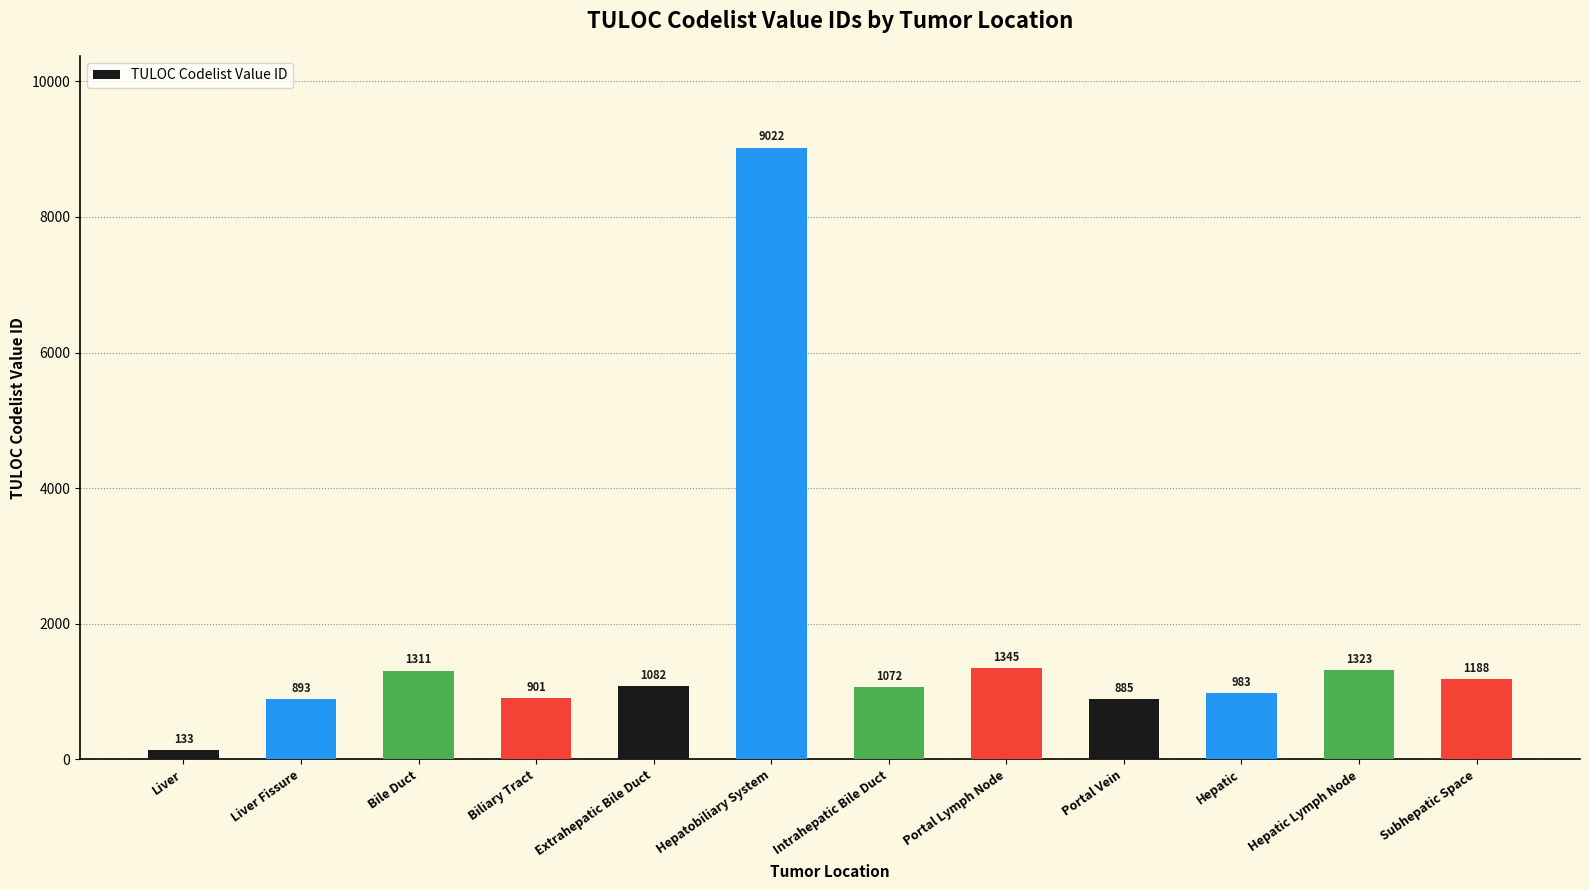

What is the greatest value displayed?

9022